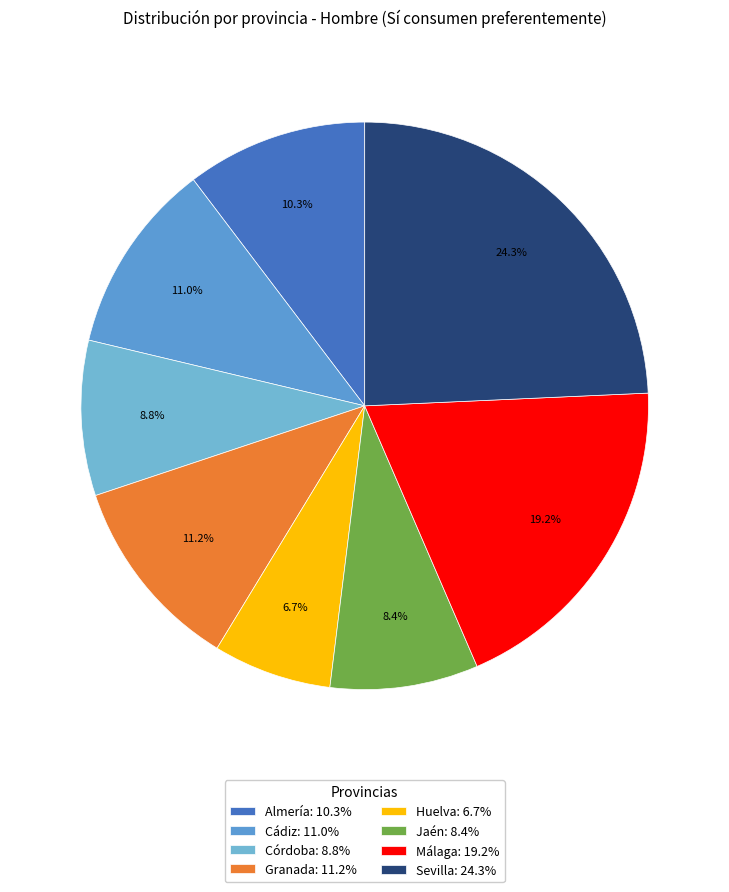

Count the number of slices in the pie.

8